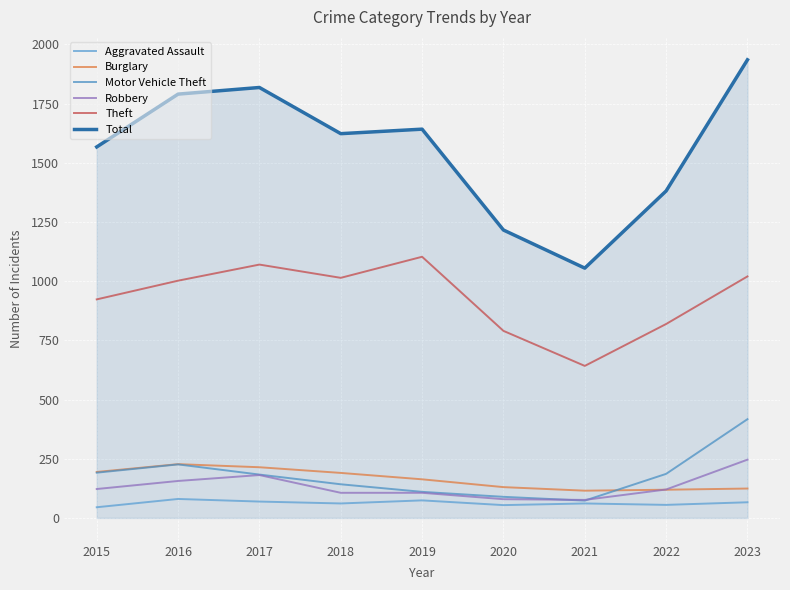

True or false: Robbery and Burglary intersect in this chart.

True